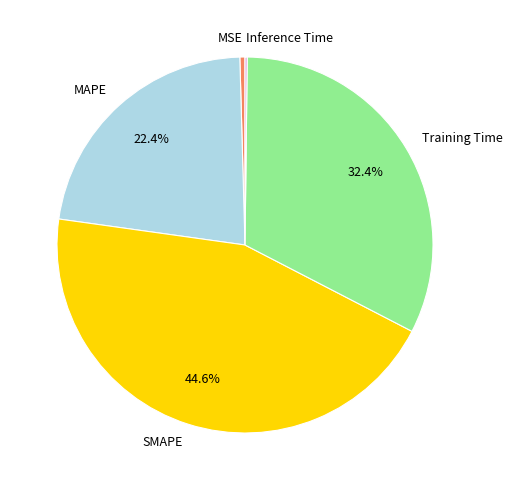

What is the total percentage of SMAPE and Training Time?

77.0%